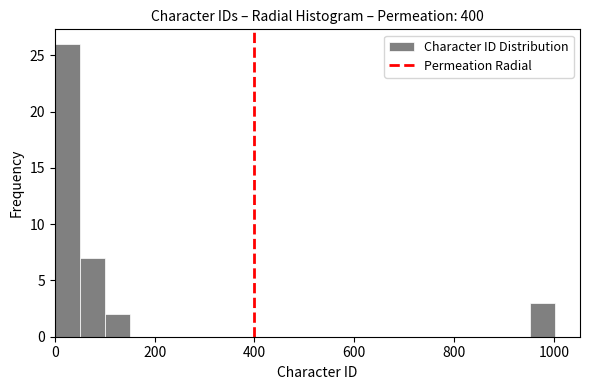

Around what value on the x-axis is the tallest bar? Give the approximate position of its centre, as read against the axis.

20